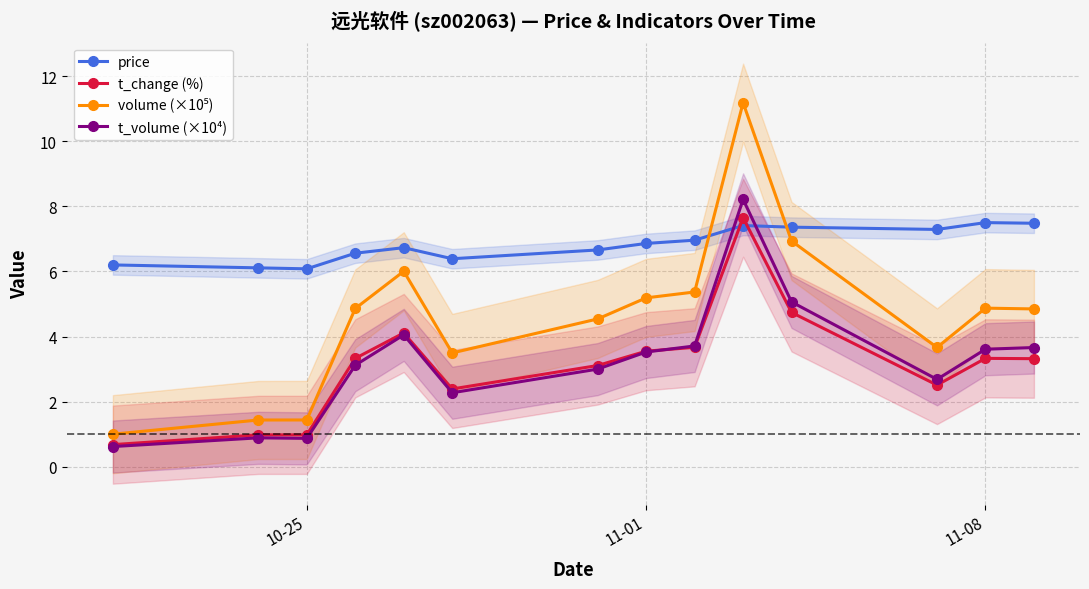

At how many categories does at least one series exceed 7?

5